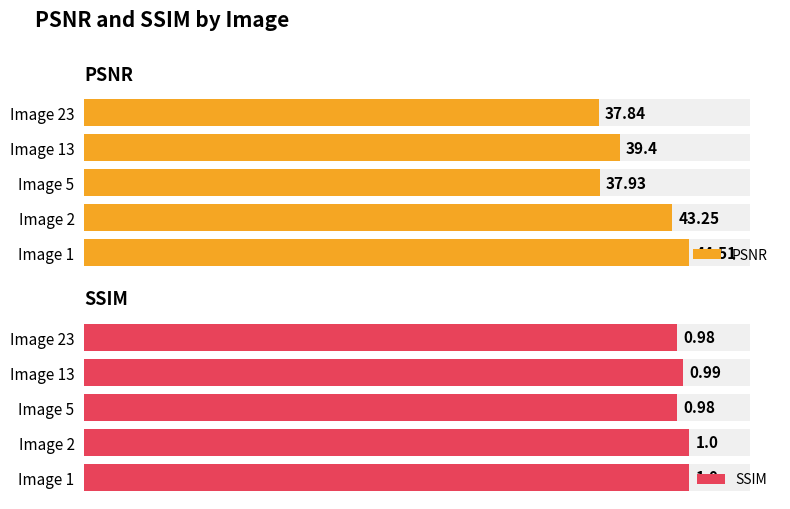

Which series has the widest spread of values?

PSNR